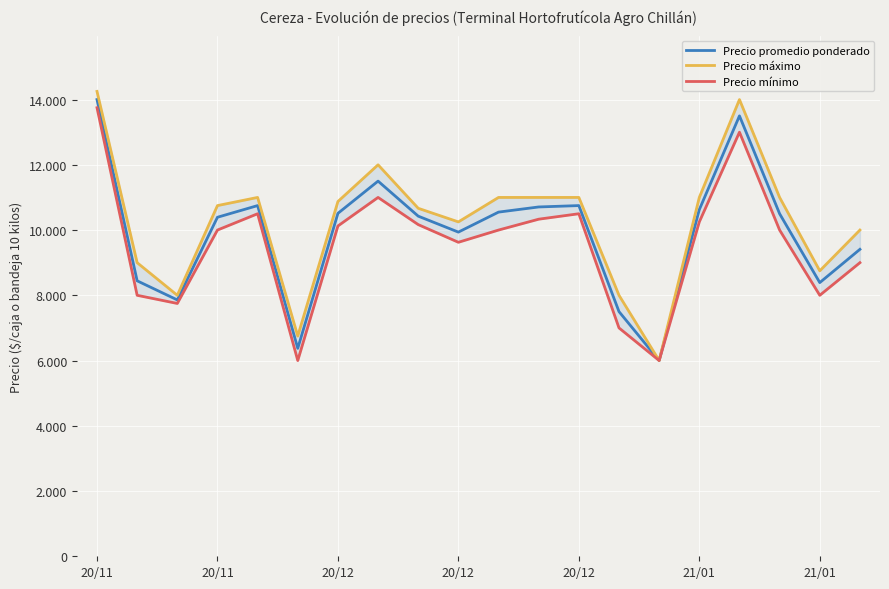

What is the label of the 5th point from the left?

20/12